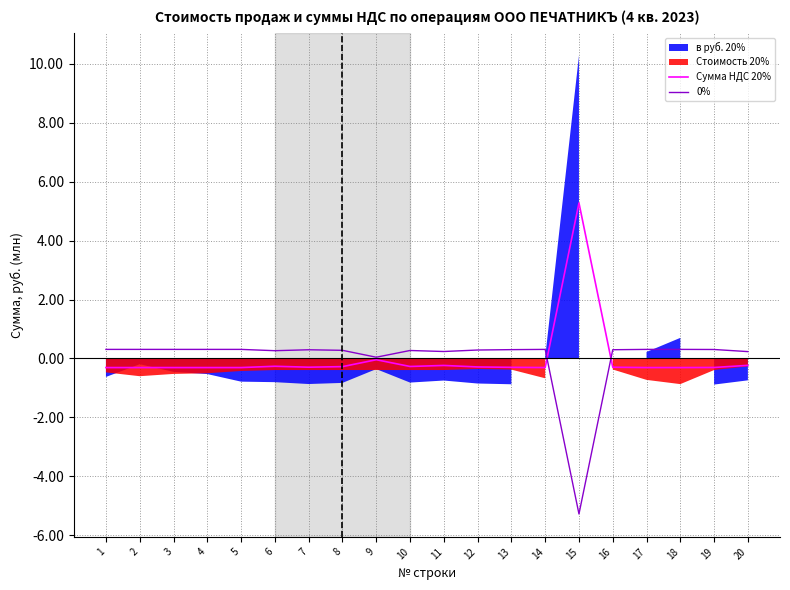

The 0% series shows 0.4 at 11. True or false?

False